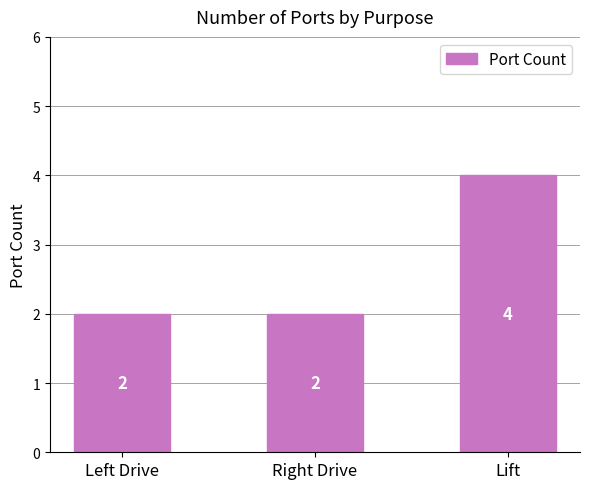

What is the change in value from Left Drive to Lift?

+2